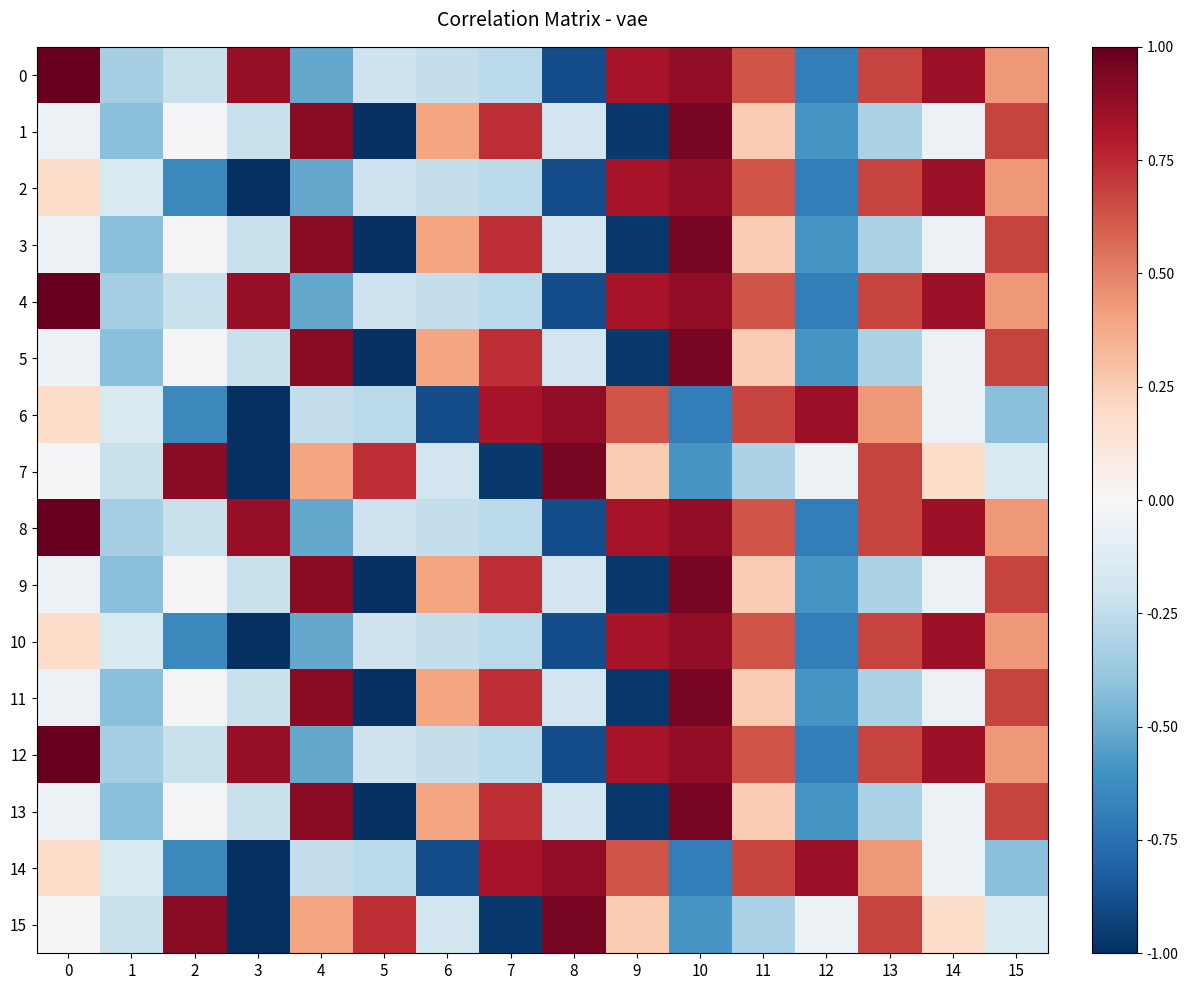

Reading right to left, what are all the values shown in this chart?

0: 15=0.4	14=0.9	13=0.7	12=-0.7	11=0.6	10=0.9	9=0.8	8=-0.9	7=-0.3	6=-0.2	5=-0.2	4=-0.5	3=0.9	2=-0.2	1=-0.3	0=1.0
1: 15=0.7	14=-0.1	13=-0.3	12=-0.6	11=0.3	10=1.0	9=-1.0	8=-0.2	7=0.7	6=0.4	5=-1.0	4=0.9	3=-0.2	2=-0.0	1=-0.4	0=-0.1
2: 15=0.4	14=0.9	13=0.7	12=-0.7	11=0.6	10=0.9	9=0.8	8=-0.9	7=-0.3	6=-0.2	5=-0.2	4=-0.5	3=-1.0	2=-0.6	1=-0.2	0=0.2
3: 15=0.7	14=-0.1	13=-0.3	12=-0.6	11=0.3	10=1.0	9=-1.0	8=-0.2	7=0.7	6=0.4	5=-1.0	4=0.9	3=-0.2	2=-0.0	1=-0.4	0=-0.1
4: 15=0.4	14=0.9	13=0.7	12=-0.7	11=0.6	10=0.9	9=0.8	8=-0.9	7=-0.3	6=-0.2	5=-0.2	4=-0.5	3=0.9	2=-0.2	1=-0.3	0=1.0
5: 15=0.7	14=-0.1	13=-0.3	12=-0.6	11=0.3	10=1.0	9=-1.0	8=-0.2	7=0.7	6=0.4	5=-1.0	4=0.9	3=-0.2	2=-0.0	1=-0.4	0=-0.1
6: 15=-0.4	14=-0.1	13=0.4	12=0.9	11=0.7	10=-0.7	9=0.6	8=0.9	7=0.8	6=-0.9	5=-0.3	4=-0.2	3=-1.0	2=-0.6	1=-0.2	0=0.2
7: 15=-0.2	14=0.2	13=0.7	12=-0.1	11=-0.3	10=-0.6	9=0.3	8=1.0	7=-1.0	6=-0.2	5=0.7	4=0.4	3=-1.0	2=0.9	1=-0.2	0=-0.0
8: 15=0.4	14=0.9	13=0.7	12=-0.7	11=0.6	10=0.9	9=0.8	8=-0.9	7=-0.3	6=-0.2	5=-0.2	4=-0.5	3=0.9	2=-0.2	1=-0.3	0=1.0
9: 15=0.7	14=-0.1	13=-0.3	12=-0.6	11=0.3	10=1.0	9=-1.0	8=-0.2	7=0.7	6=0.4	5=-1.0	4=0.9	3=-0.2	2=-0.0	1=-0.4	0=-0.1
10: 15=0.4	14=0.9	13=0.7	12=-0.7	11=0.6	10=0.9	9=0.8	8=-0.9	7=-0.3	6=-0.2	5=-0.2	4=-0.5	3=-1.0	2=-0.6	1=-0.2	0=0.2
11: 15=0.7	14=-0.1	13=-0.3	12=-0.6	11=0.3	10=1.0	9=-1.0	8=-0.2	7=0.7	6=0.4	5=-1.0	4=0.9	3=-0.2	2=-0.0	1=-0.4	0=-0.1
12: 15=0.4	14=0.9	13=0.7	12=-0.7	11=0.6	10=0.9	9=0.8	8=-0.9	7=-0.3	6=-0.2	5=-0.2	4=-0.5	3=0.9	2=-0.2	1=-0.3	0=1.0
13: 15=0.7	14=-0.1	13=-0.3	12=-0.6	11=0.3	10=1.0	9=-1.0	8=-0.2	7=0.7	6=0.4	5=-1.0	4=0.9	3=-0.2	2=-0.0	1=-0.4	0=-0.1
14: 15=-0.4	14=-0.1	13=0.4	12=0.9	11=0.7	10=-0.7	9=0.6	8=0.9	7=0.8	6=-0.9	5=-0.3	4=-0.2	3=-1.0	2=-0.6	1=-0.2	0=0.2
15: 15=-0.2	14=0.2	13=0.7	12=-0.1	11=-0.3	10=-0.6	9=0.3	8=1.0	7=-1.0	6=-0.2	5=0.7	4=0.4	3=-1.0	2=0.9	1=-0.2	0=-0.0